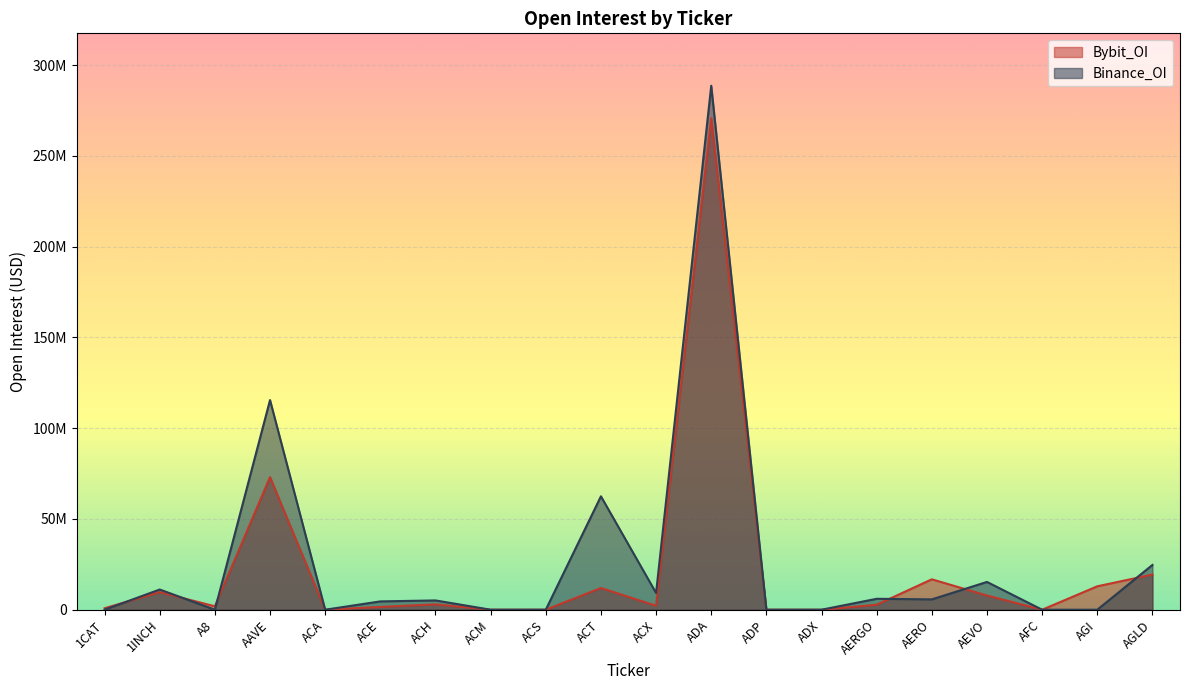

In Bybit_OI, how many points are higher than both neighbors (excluding endpoints)?

6